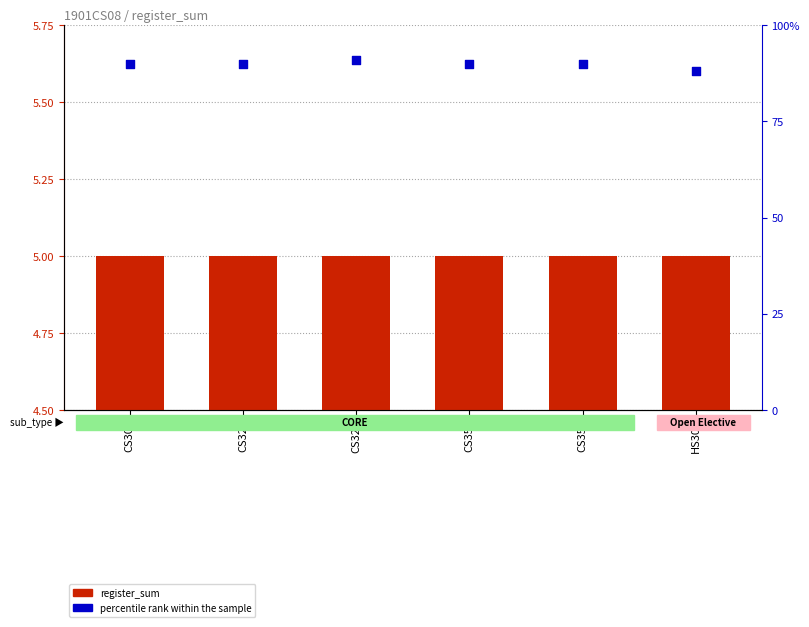

What are all the series names shown in the legend?

register_sum, percentile rank within the sample